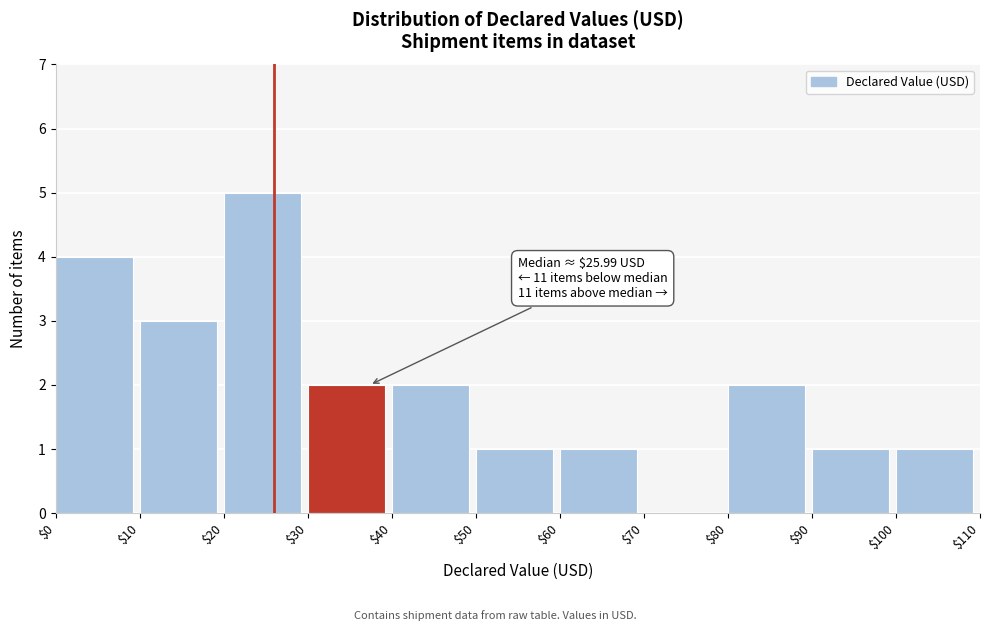

Which range on the x-axis has the tallest bar?

$20 to $30